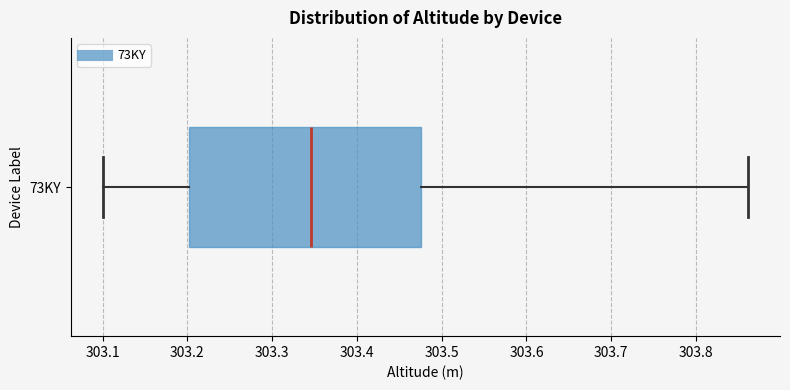

Transcribe this box plot: give where the median line is, the range the box spans, and where the two whiskers end, as read against the x-axis. The values are not printed on the chart, so give them approximately, as read against the axis.

median 303.35, box 303.20 to 303.48, whiskers 303.10 to 303.86